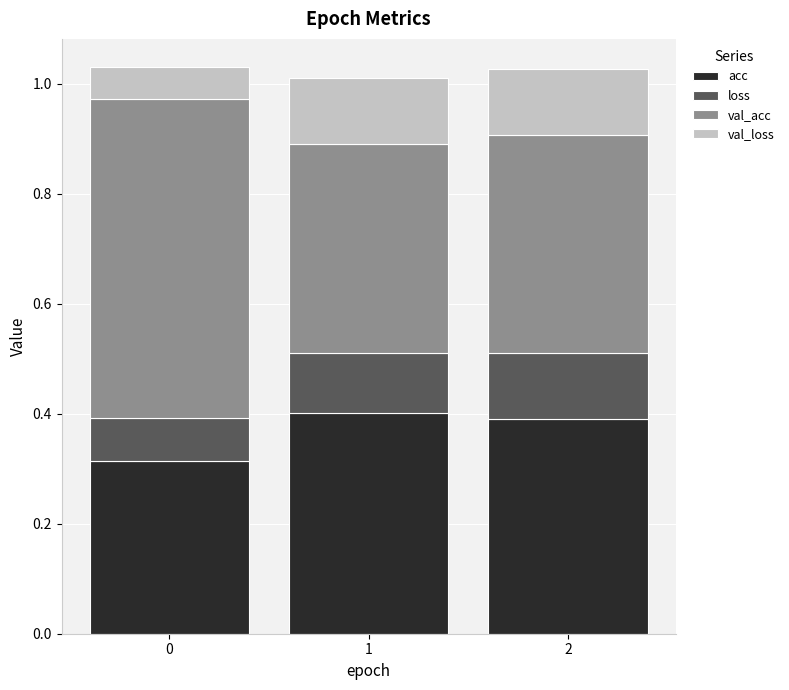

How many acc values are between 0 and 1?

3